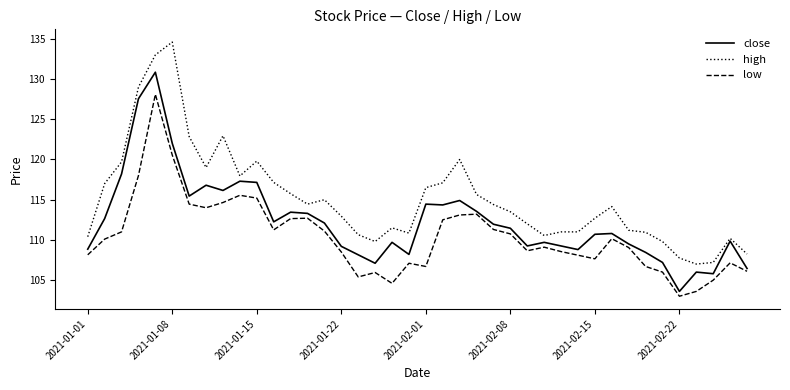

Rank the series by their maximum value, from lowest to highest.

low, close, high